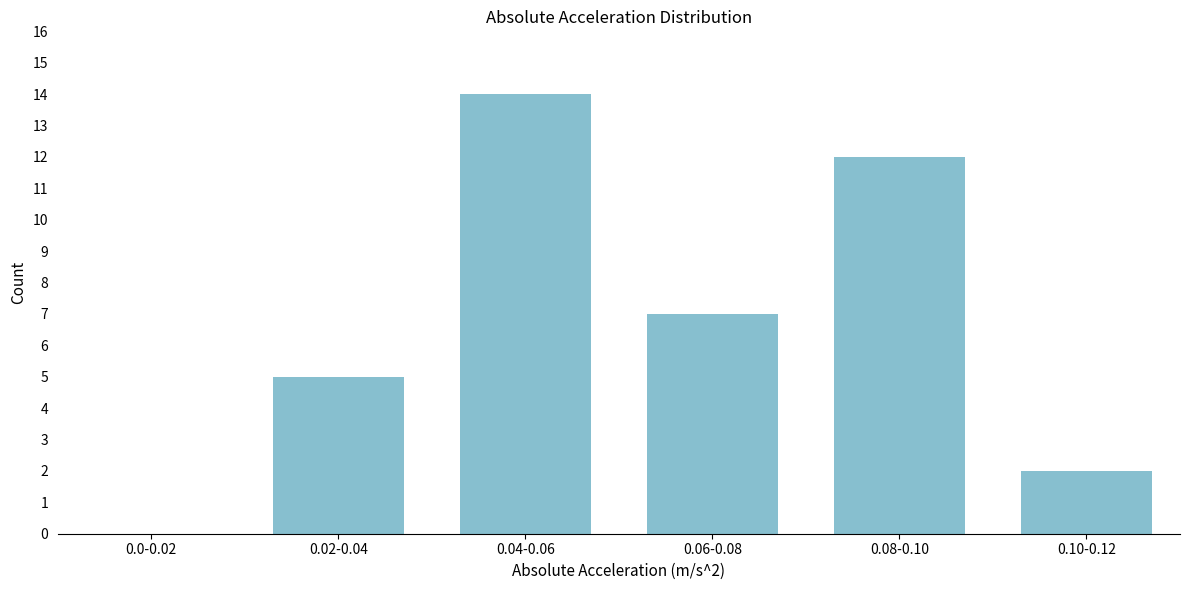

Reading right to left, extract all data points from this chart.

0.10-0.12=2	0.08-0.10=12	0.06-0.08=7	0.04-0.06=14	0.02-0.04=5	0.0-0.02=0